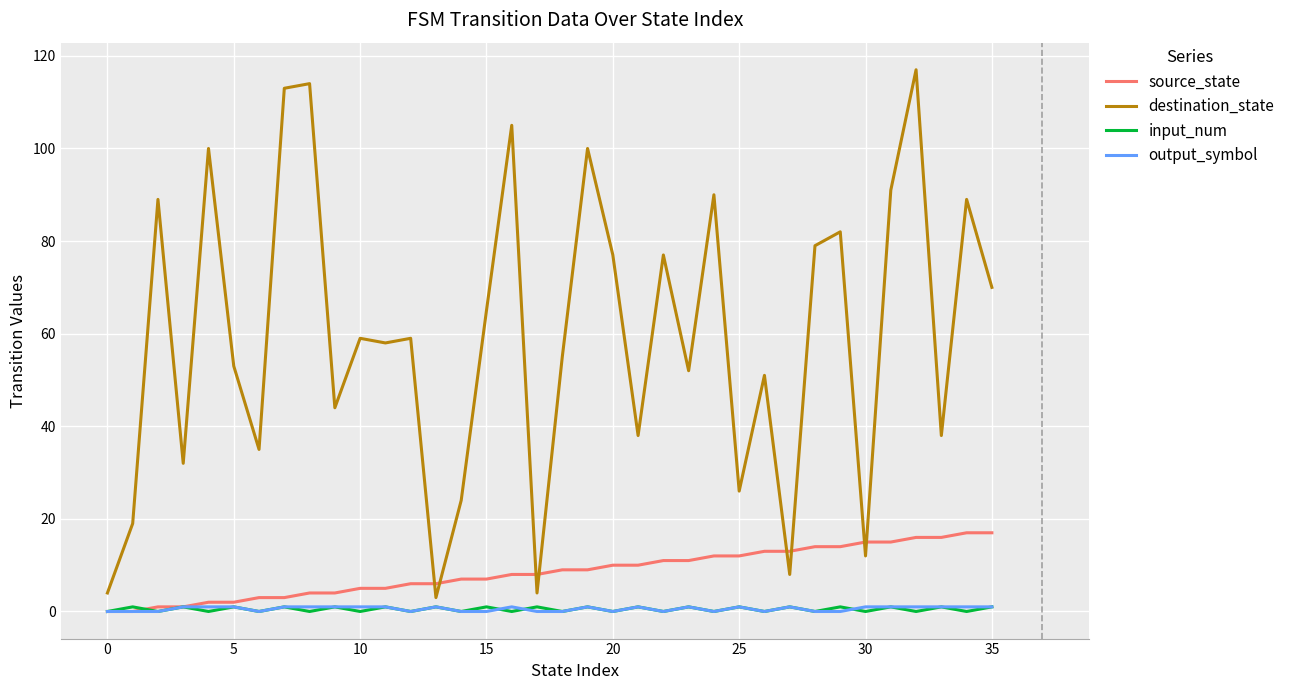

Which series has the largest range (max minus min)?

destination_state